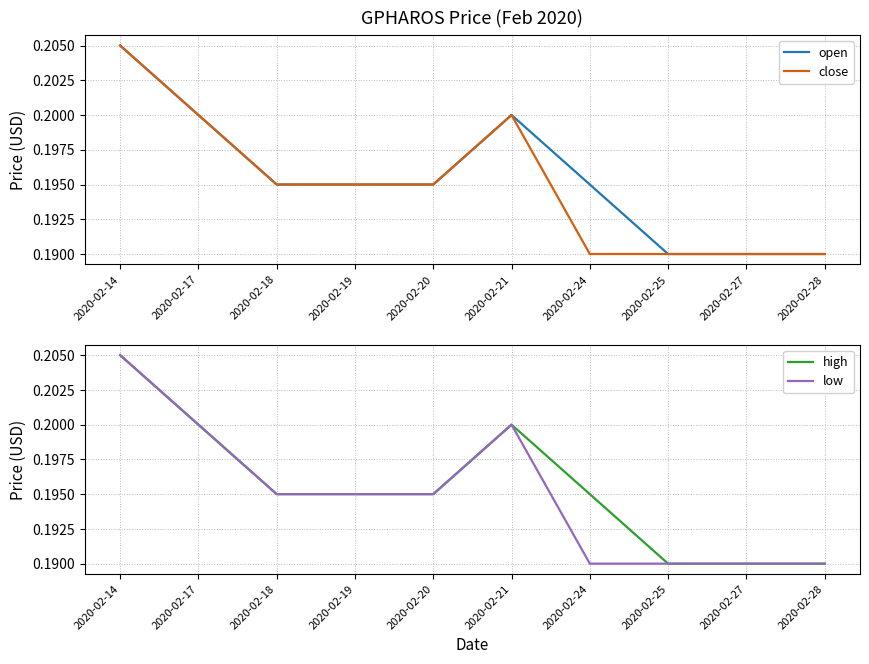

Reading left to right, what are all the values shown in this chart?

open: 0.2	0.2	0.2	0.2	0.2	0.2	0.2	0.2	0.2	0.2
close: 0.2	0.2	0.2	0.2	0.2	0.2	0.2	0.2	0.2	0.2
high: 0.2	0.2	0.2	0.2	0.2	0.2	0.2	0.2	0.2	0.2
low: 0.2	0.2	0.2	0.2	0.2	0.2	0.2	0.2	0.2	0.2